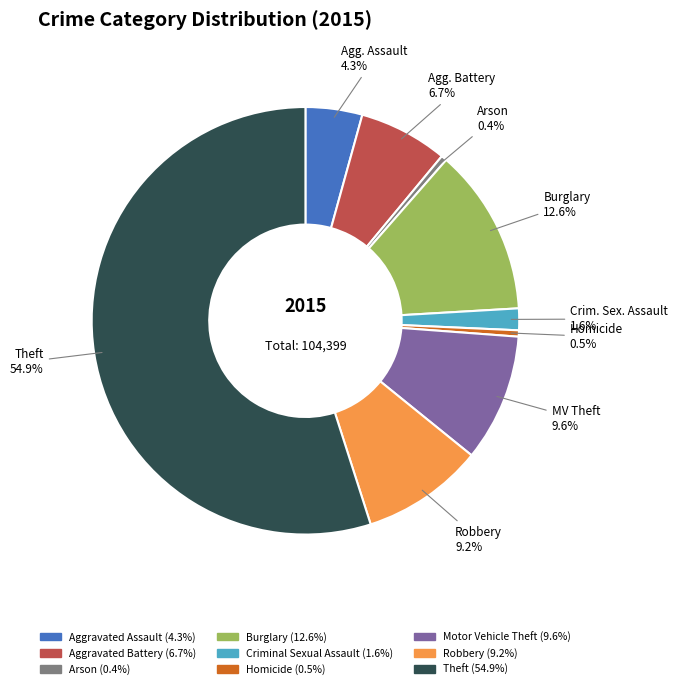

Is there a majority slice in this chart?

Yes